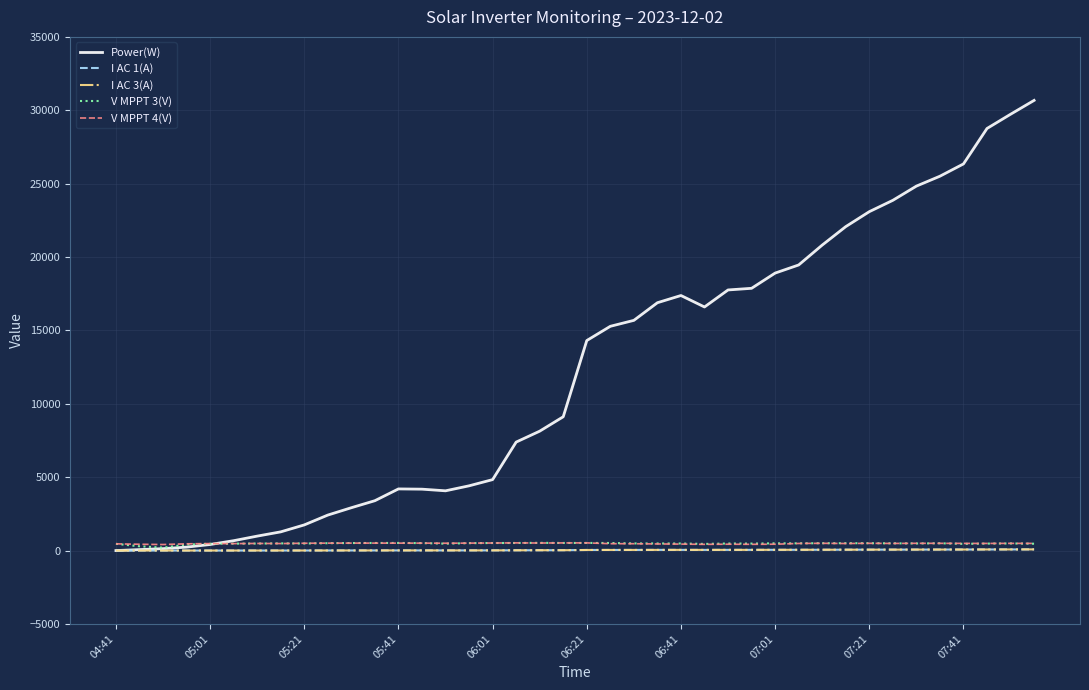

Which series has the largest total across all categories?

Power(W)